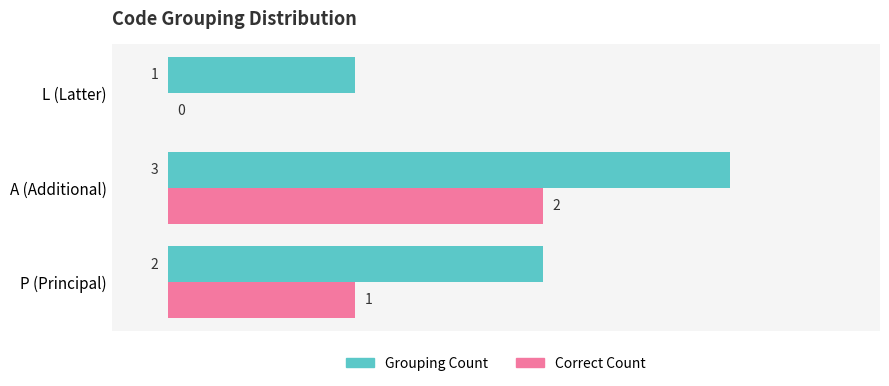

True or false: Correct Count has a value of 0 at L (Latter).

True